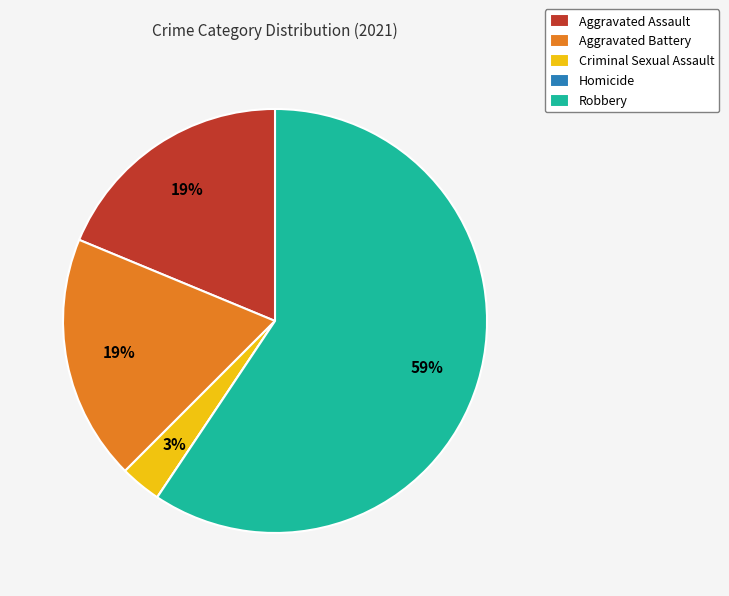

Does Aggravated Assault account for over 50% of the chart?

No